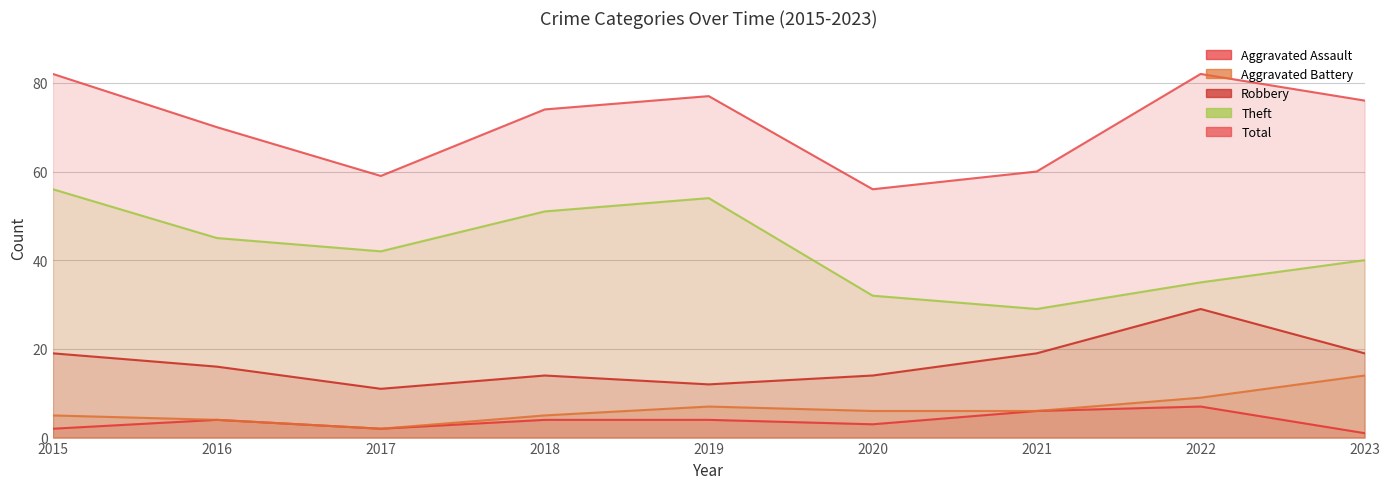

True or false: Theft and Aggravated Assault intersect in this chart.

False